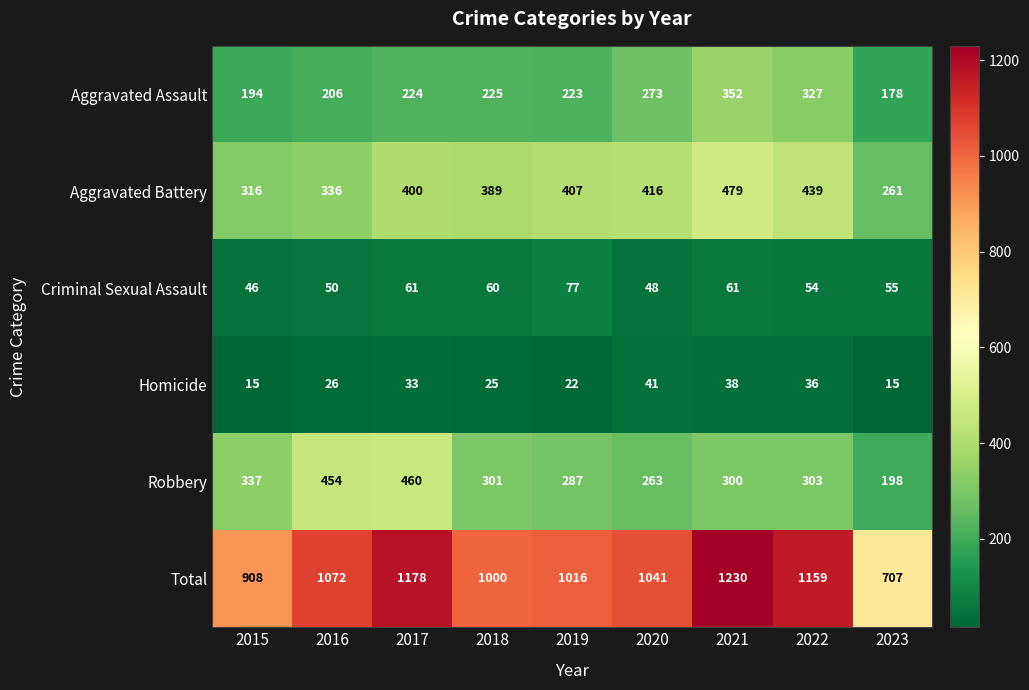

Which series has the largest total across all categories?

Total